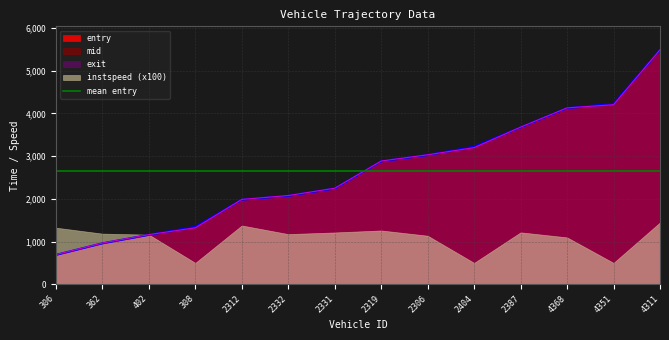

Does the chart display data point markers on the line(s)?

No